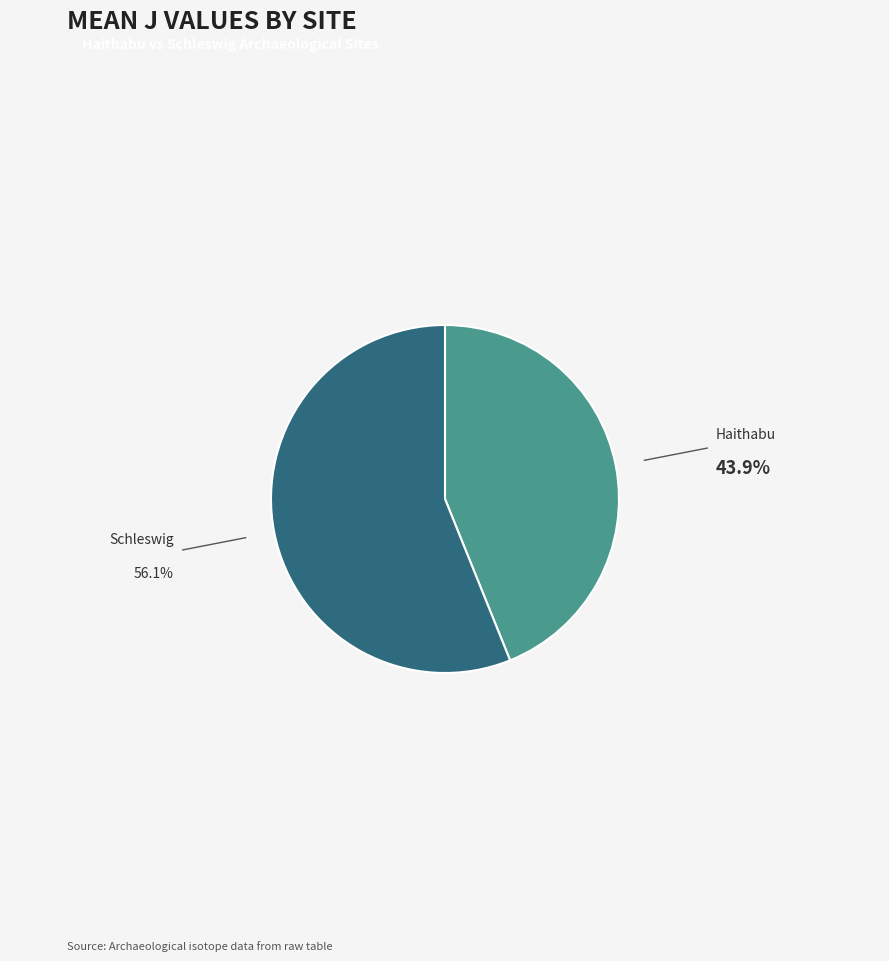

Approximately how many times larger is the value at Haithabu compared to Schleswig?

0.8